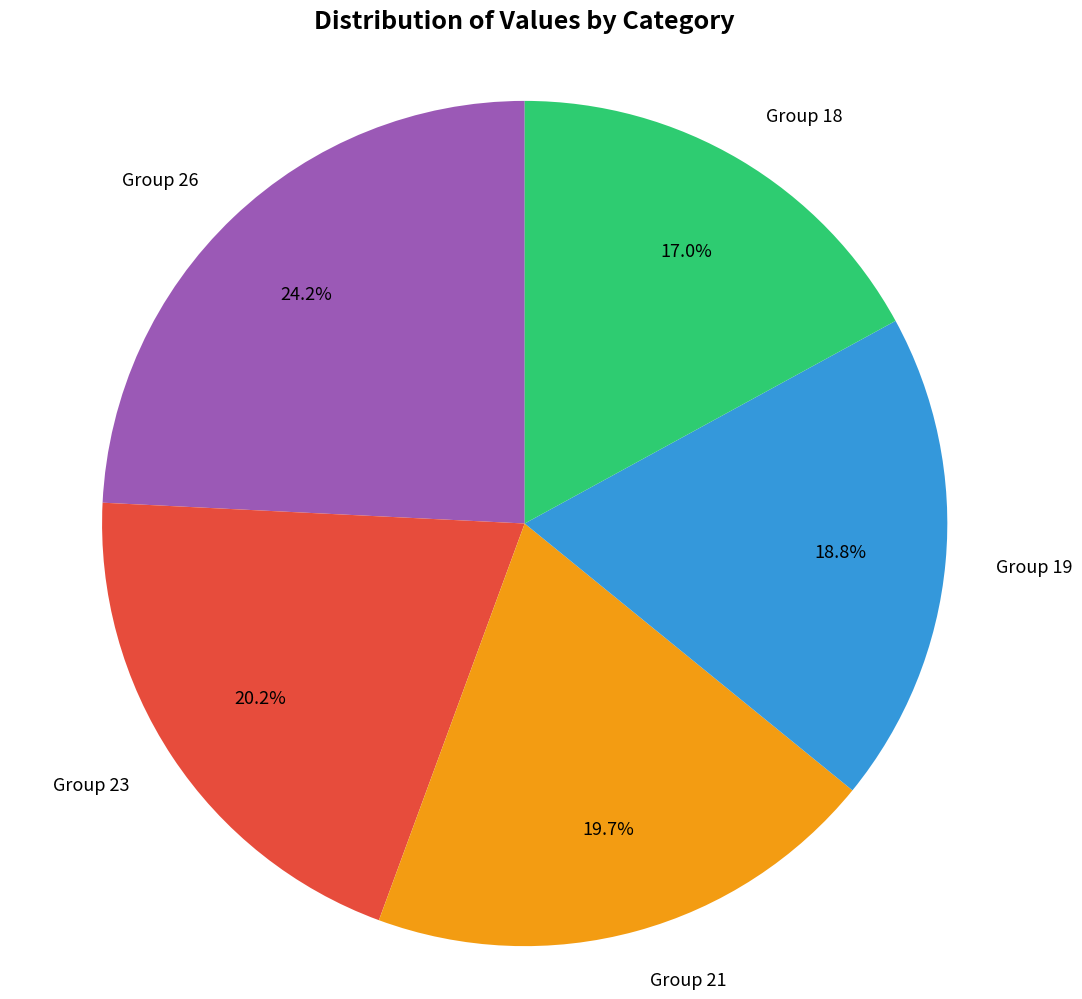

Approximately how many times larger is the value at Group 23 compared to Group 18?

1.2